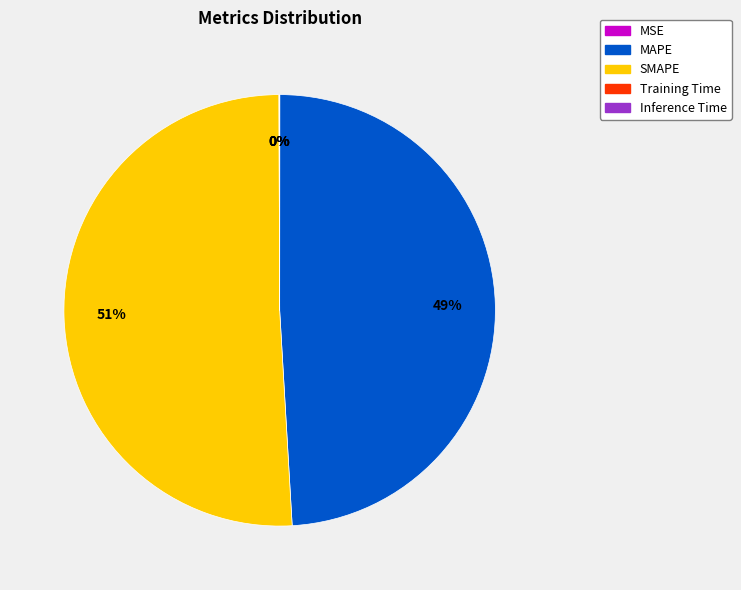

Does any single category account for the majority?

Yes